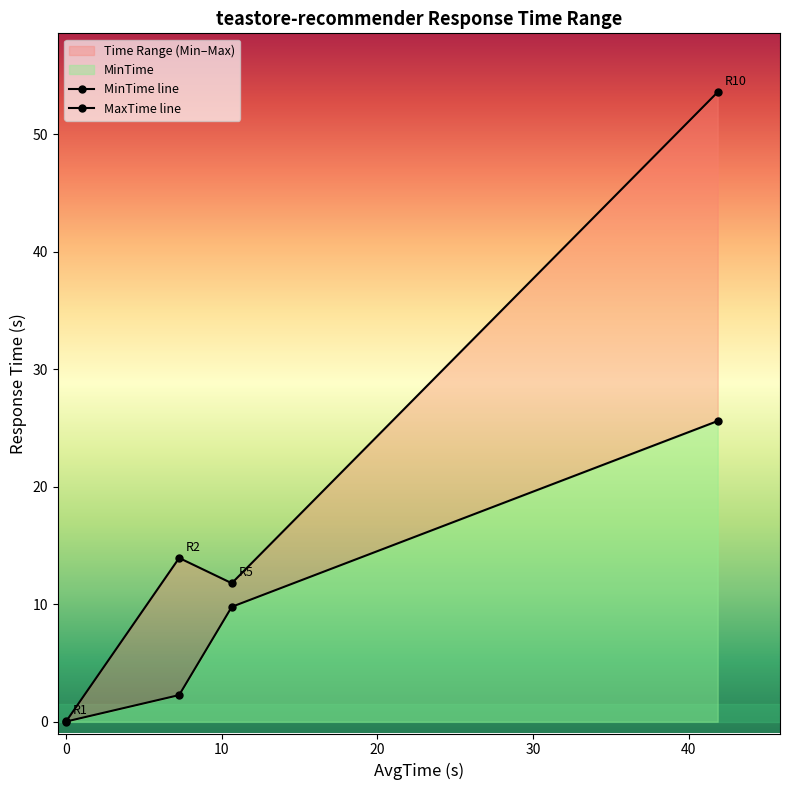

True or false: MinTime line has a value of 3.3 at 0.

False